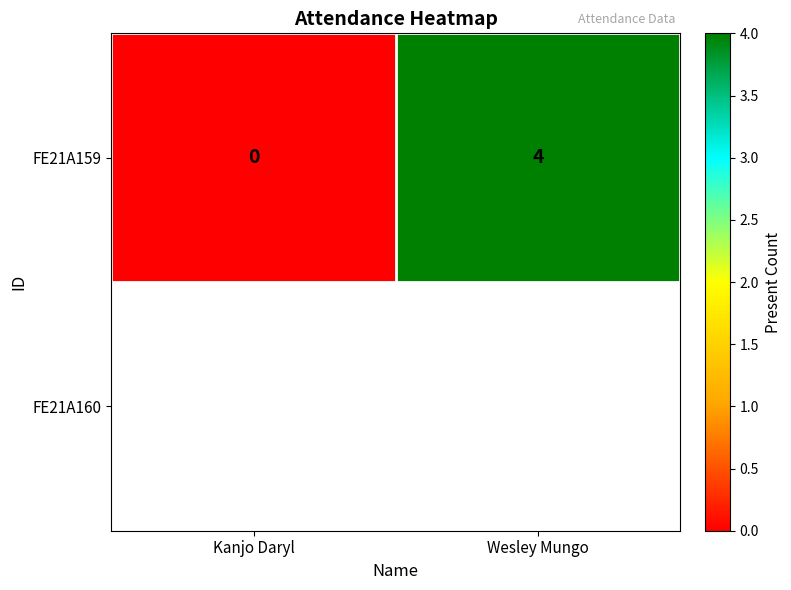

What is the difference between the values at Wesley Mungo and Kanjo Daryl?

4